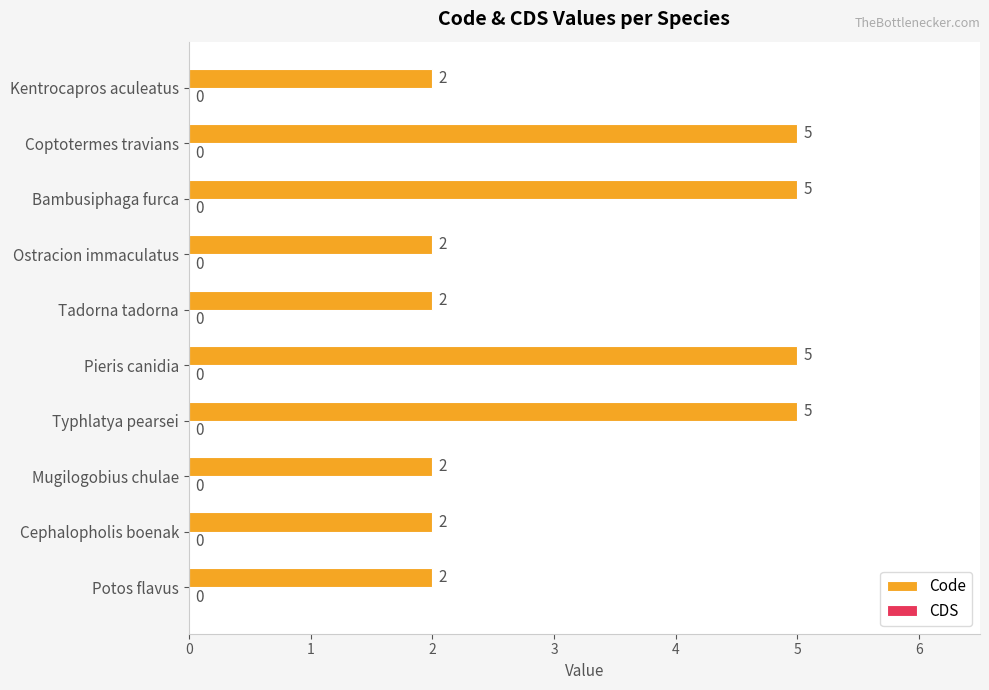

Approximately how many times larger is the value at Mugilogobius chulae compared to Potos flavus?

1.0